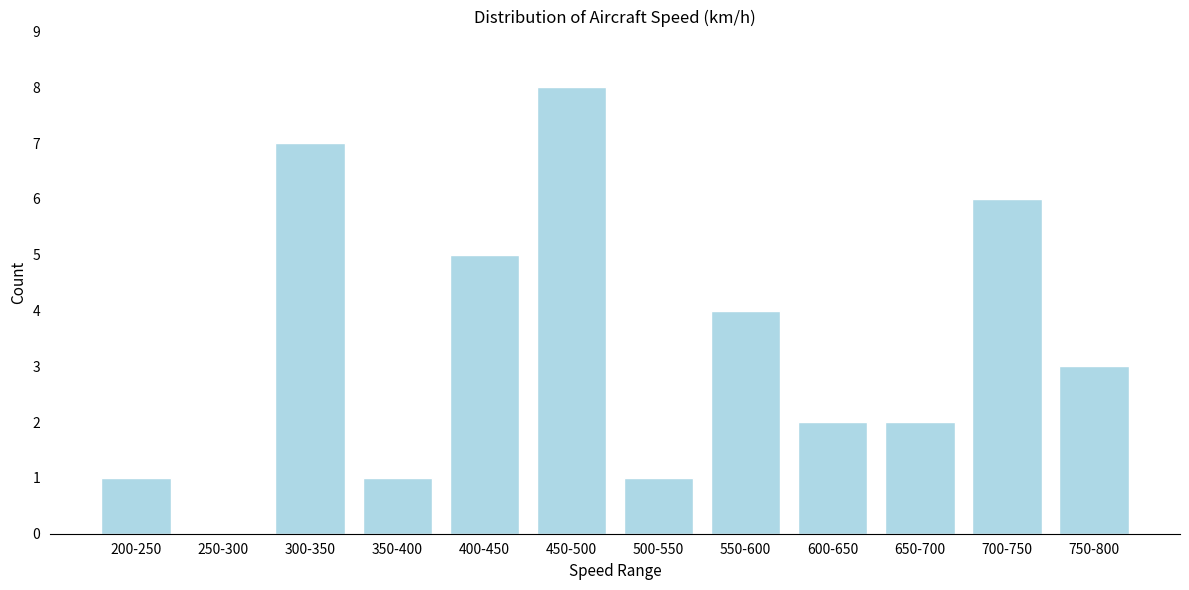

Reading left to right, list all the values displayed in this chart.

200-250=1	250-300=0	300-350=7	350-400=1	400-450=5	450-500=8	500-550=1	550-600=4	600-650=2	650-700=2	700-750=6	750-800=3